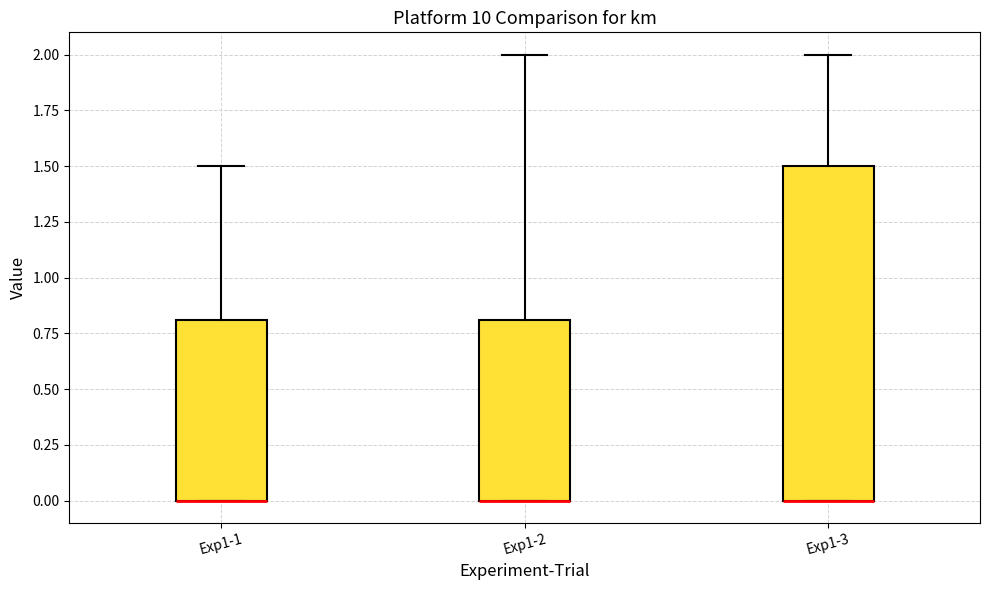

Reading left to right, transcribe this box plot: for each box, give where its median line is, the range the box spans, and where its two whiskers end, as read against the y-axis. The values are not printed on the chart, so give them approximately, as read against the axis.

Exp1-1: median 0.0 (drawn on the box's lower edge), box 0.0 to 0.8, whiskers 0.0 to 1.5
Exp1-2: median 0.0 (drawn on the box's lower edge), box 0.0 to 0.8, whiskers 0.0 to 2.0
Exp1-3: median 0.0 (drawn on the box's lower edge), box 0.0 to 1.5, whiskers 0.0 to 2.0